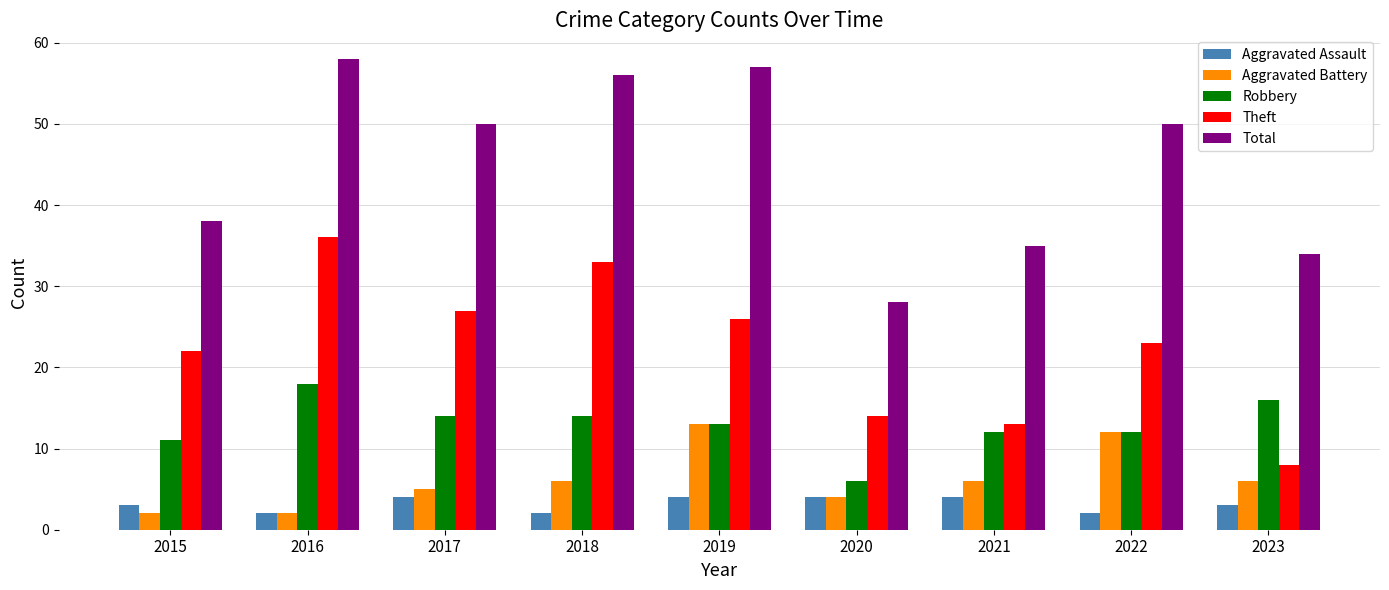

Reading left to right, list all the values displayed in this chart.

Aggravated Assault: 3	2	4	2	4	4	4	2	3
Aggravated Battery: 2	2	5	6	13	4	6	12	6
Robbery: 11	18	14	14	13	6	12	12	16
Theft: 22	36	27	33	26	14	13	23	8
Total: 38	58	50	56	57	28	35	50	34